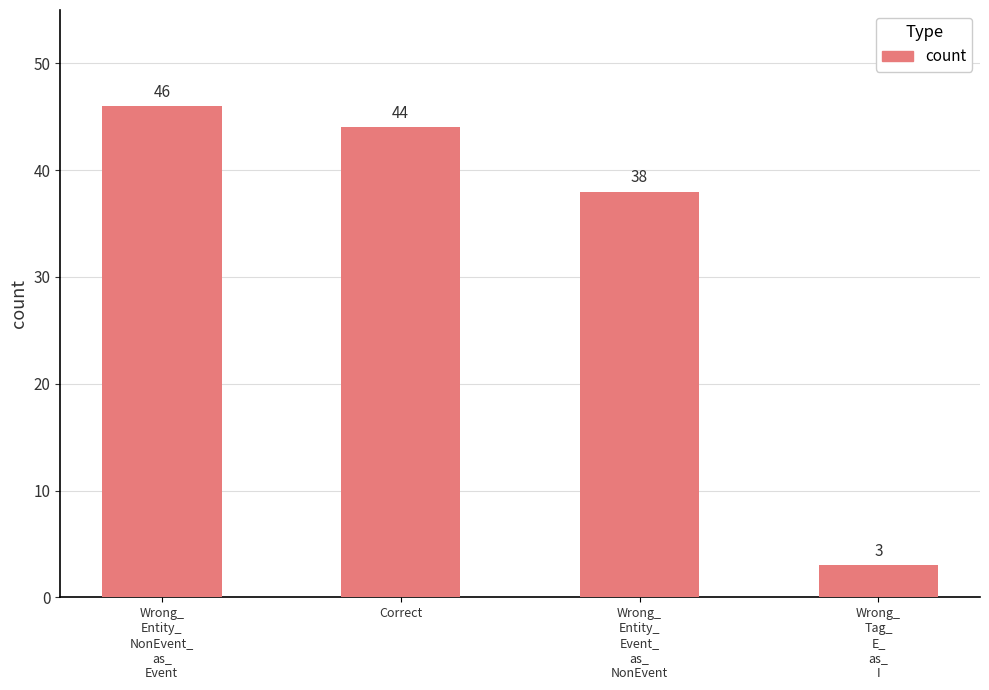

Rank the categories by value from highest to lowest.

Wrong_
Entity_
NonEvent_
as_
Event, Correct, Wrong_
Entity_
Event_
as_
NonEvent, Wrong_
Tag_
E_
as_
I